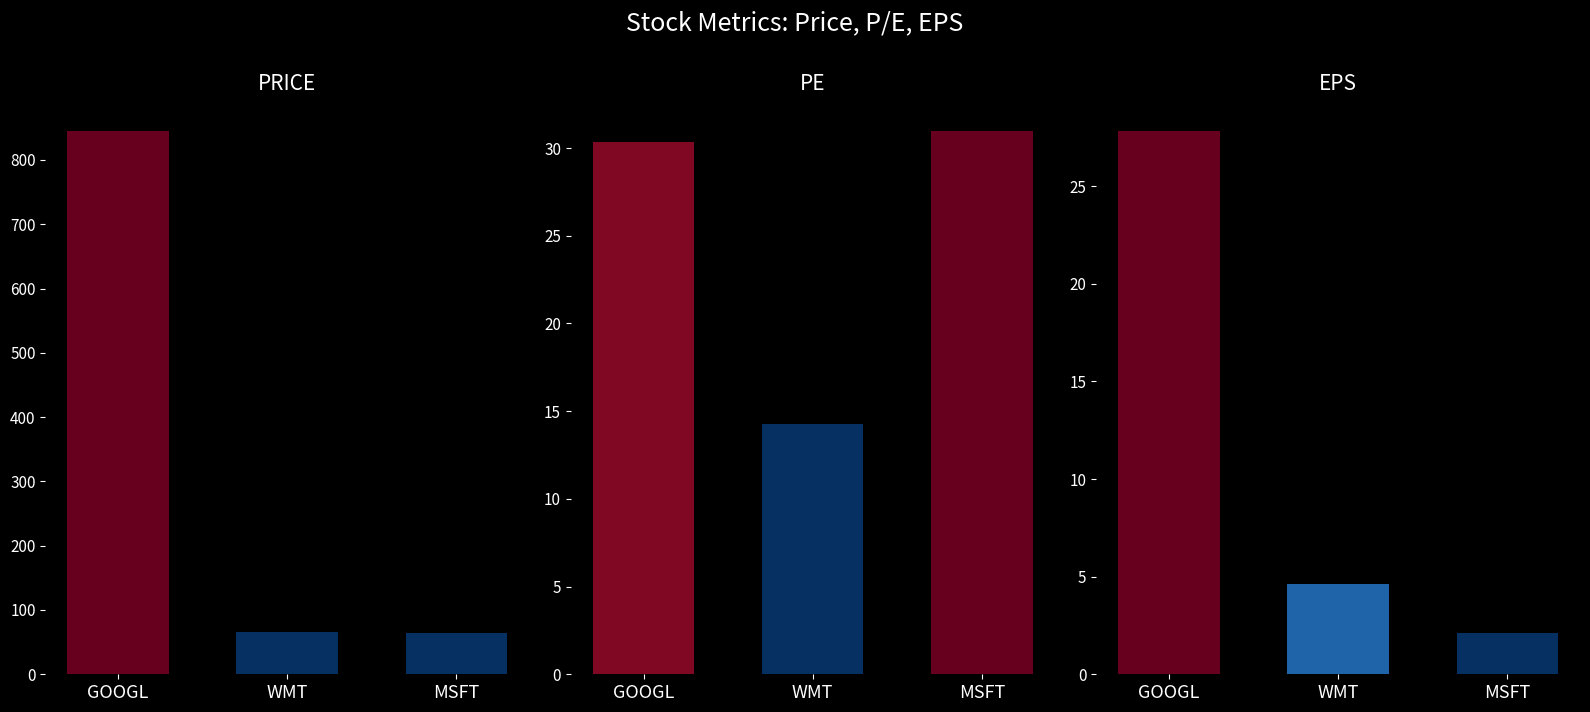

The price series shows 64.0 at MSFT. True or false?

True